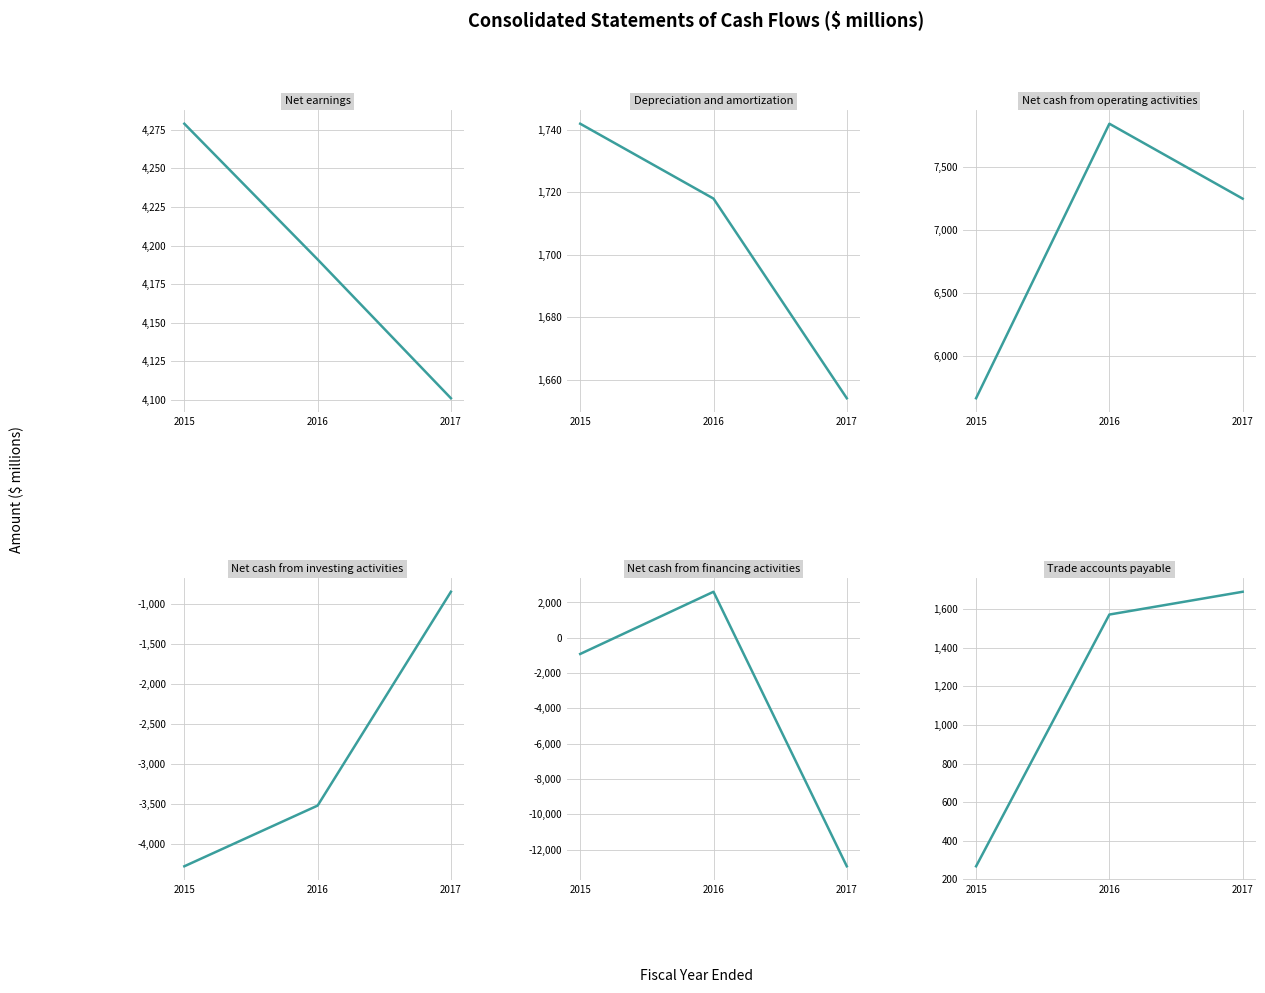

Which category has the lowest value across all series?

2017